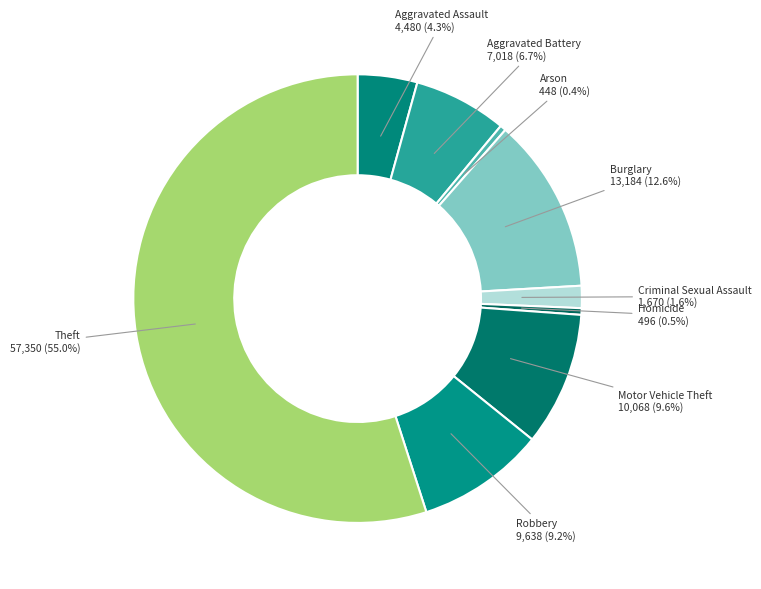

Is Aggravated Assault the majority of the pie?

No